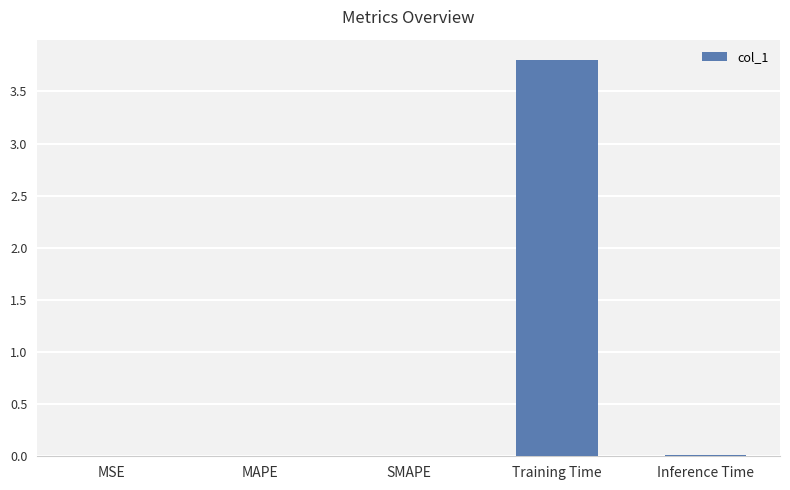

Is it true that the value at MSE is 0.0?

True